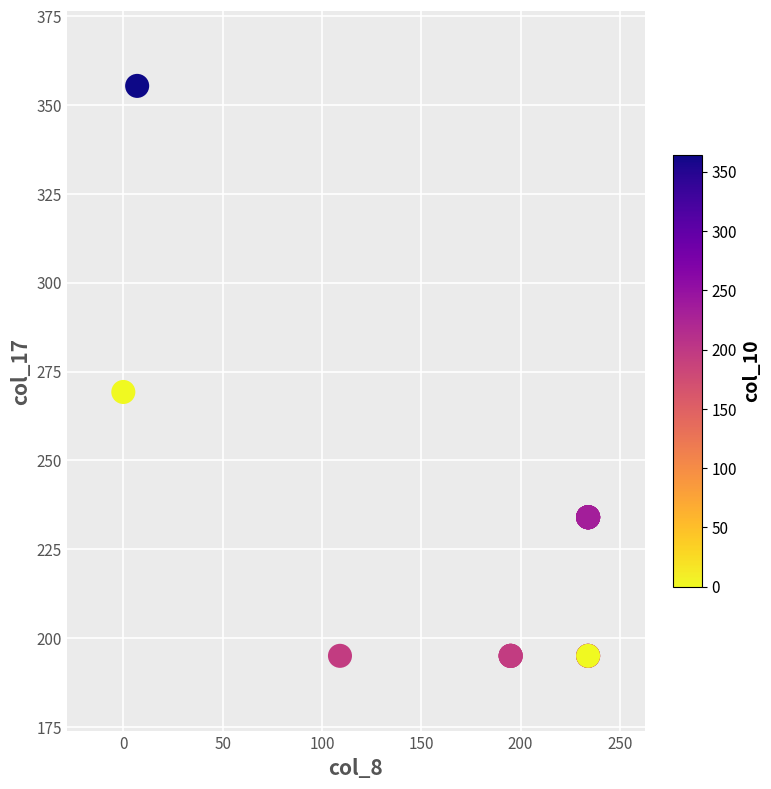

What Y value in the scatter plot is closest to 275?

269.3